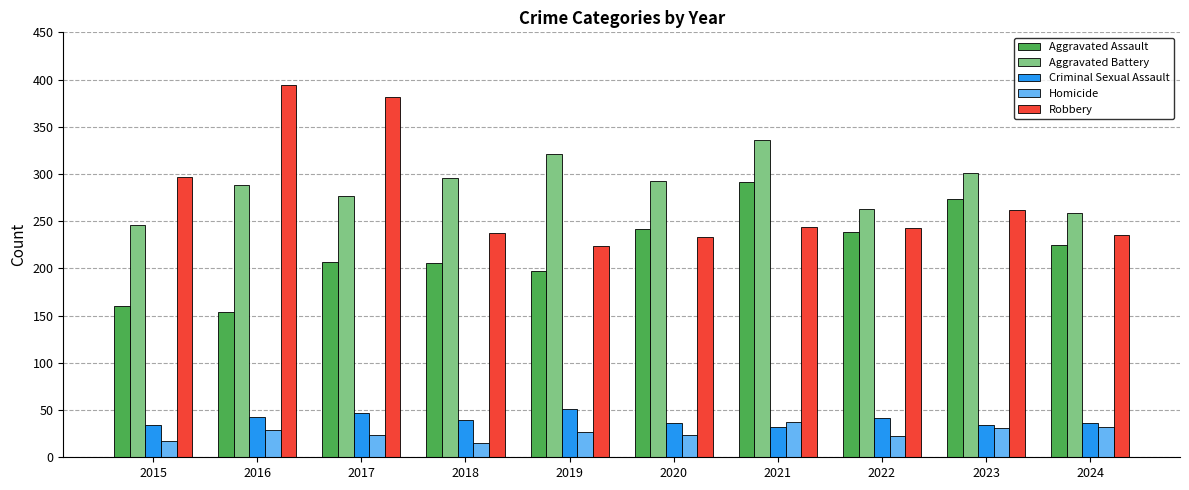

The Aggravated Assault series shows 239 at 2022. True or false?

True